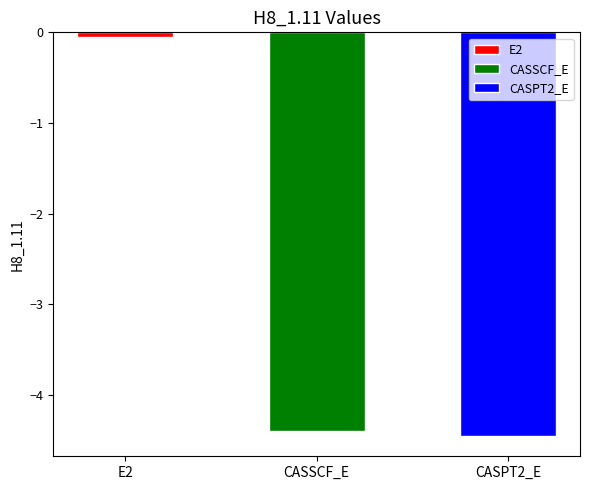

What is the maximum value shown in the chart?

-0.1